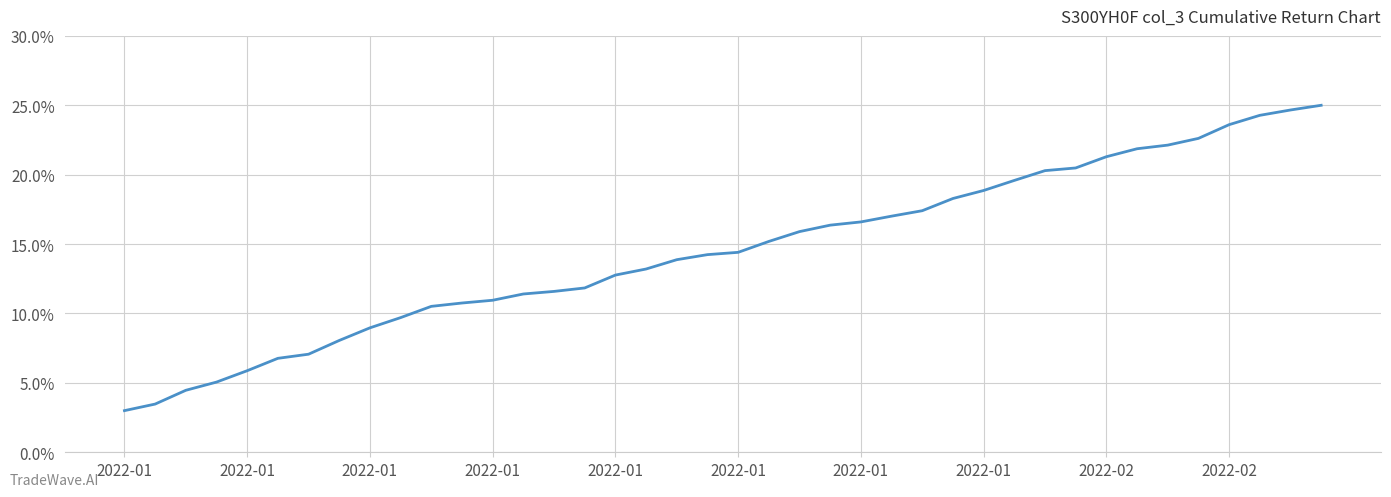

What is the greatest value displayed?

25.0